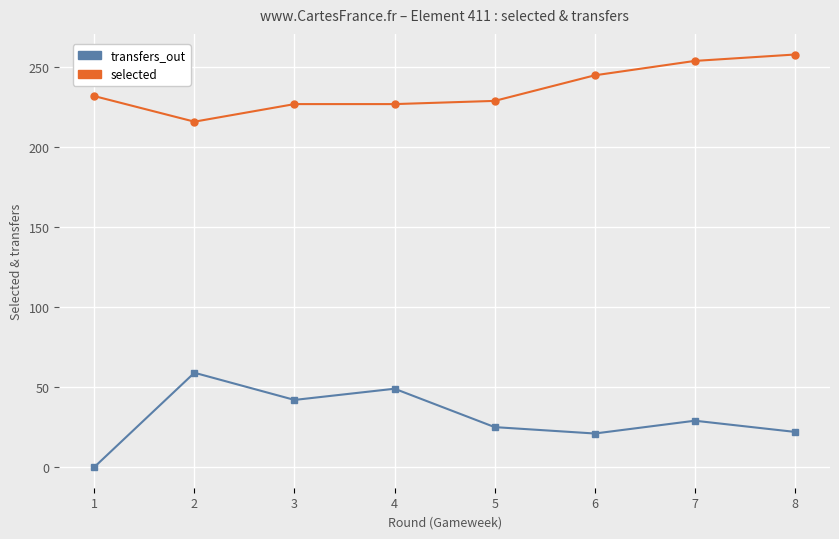

What is the average value of the transfers_out series?

31